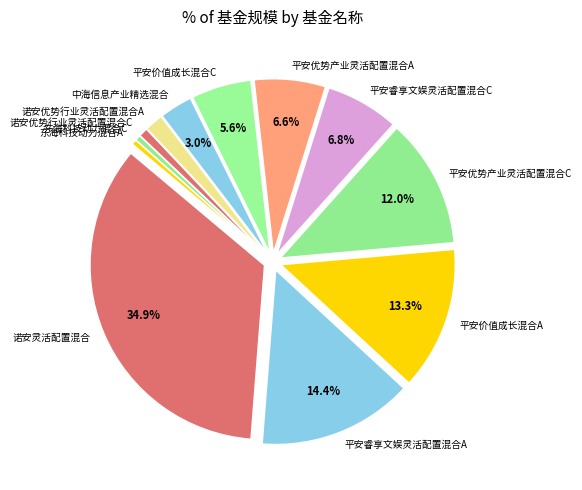

To the nearest percent, what percentage of the pie is 平安优势产业灵活配置混合C?

12%